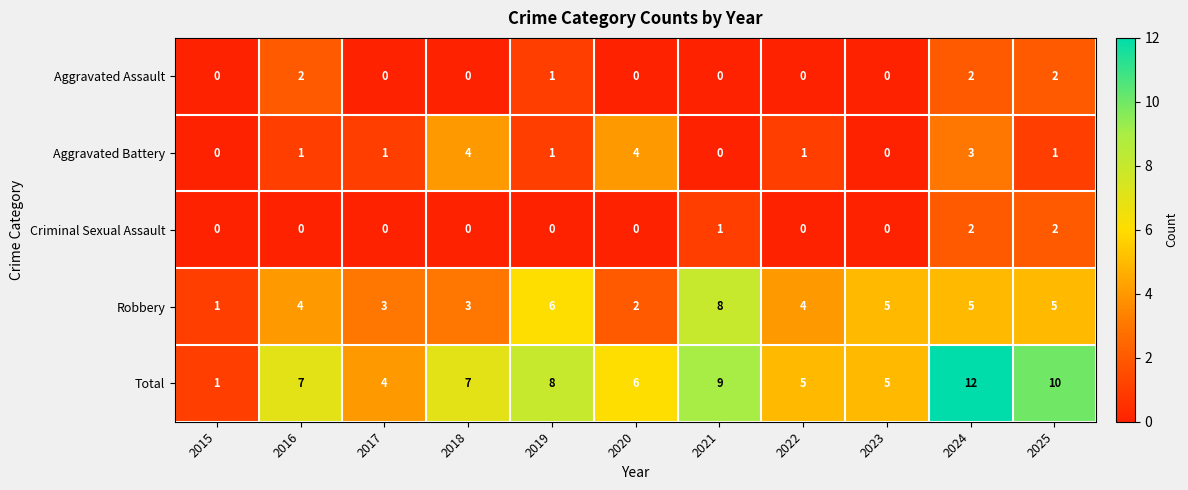

How many categories are shown in the chart?

11